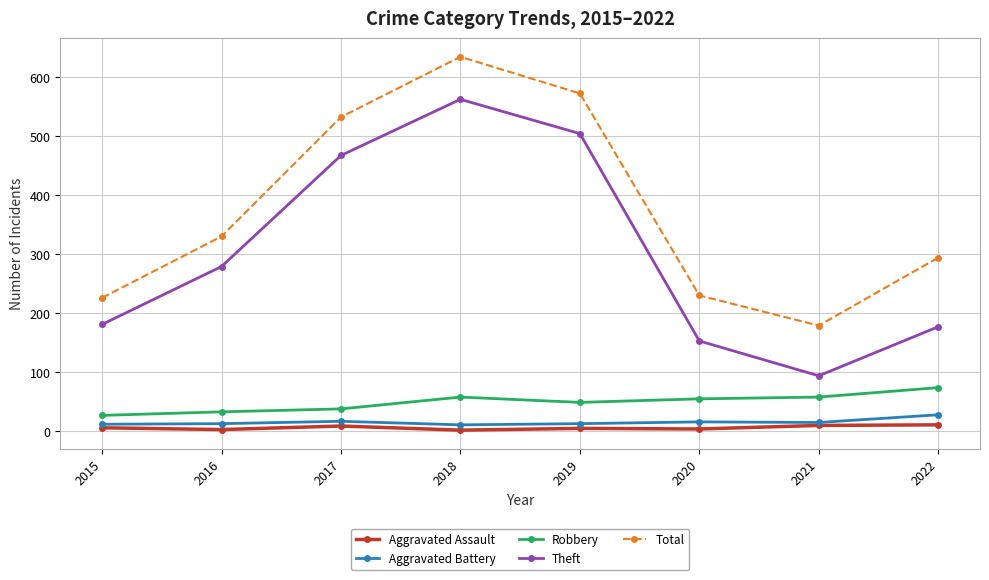

True or false: Theft and Total cross at least once.

False